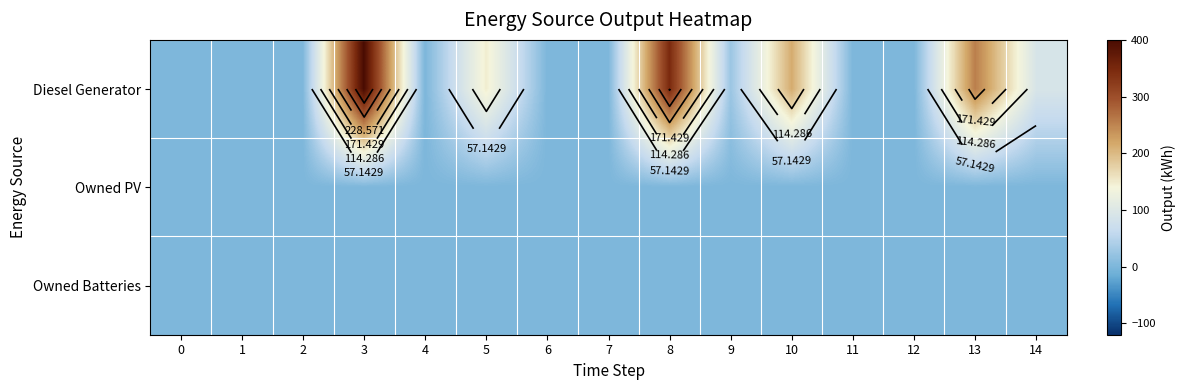

What is the average value of the row_0 series?

99